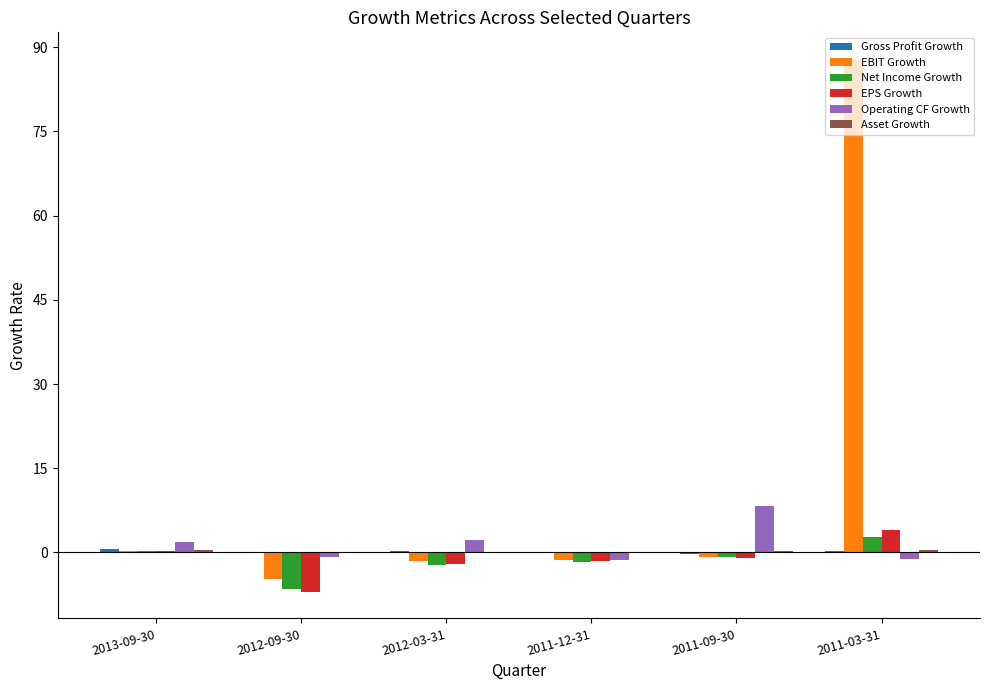

True or false: Operating CF Growth has a value of 8.2 at 2011-09-30.

True